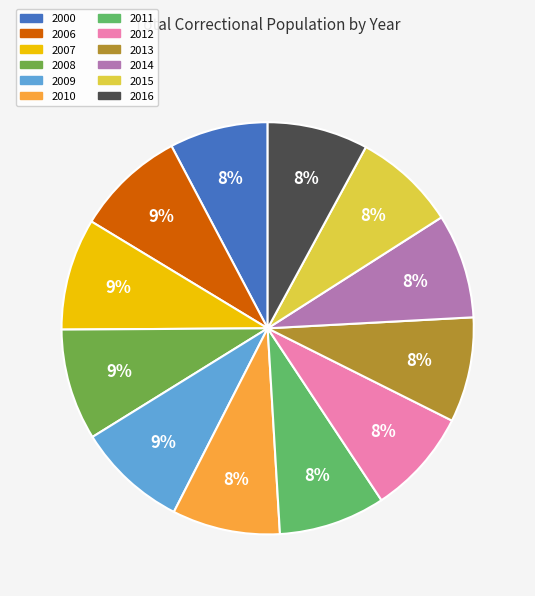

Is the sum of 2008 and 2006 greater than half?

No